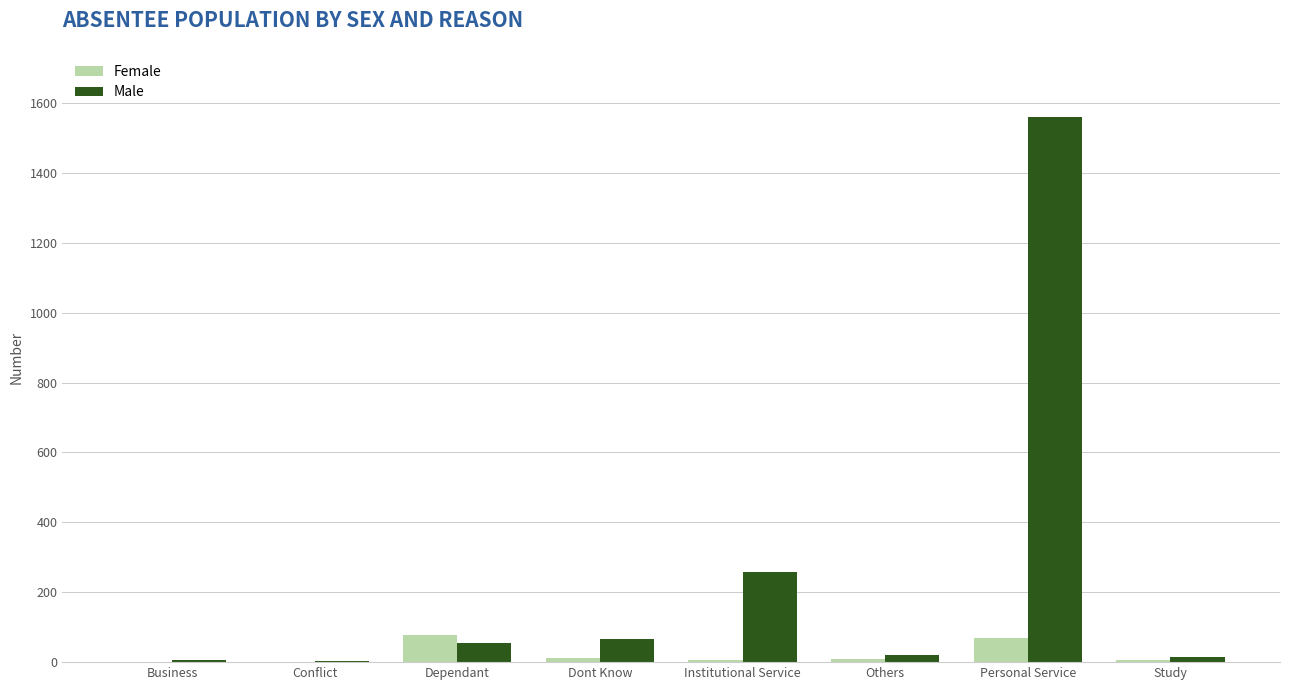

How many series are shown in this chart?

2